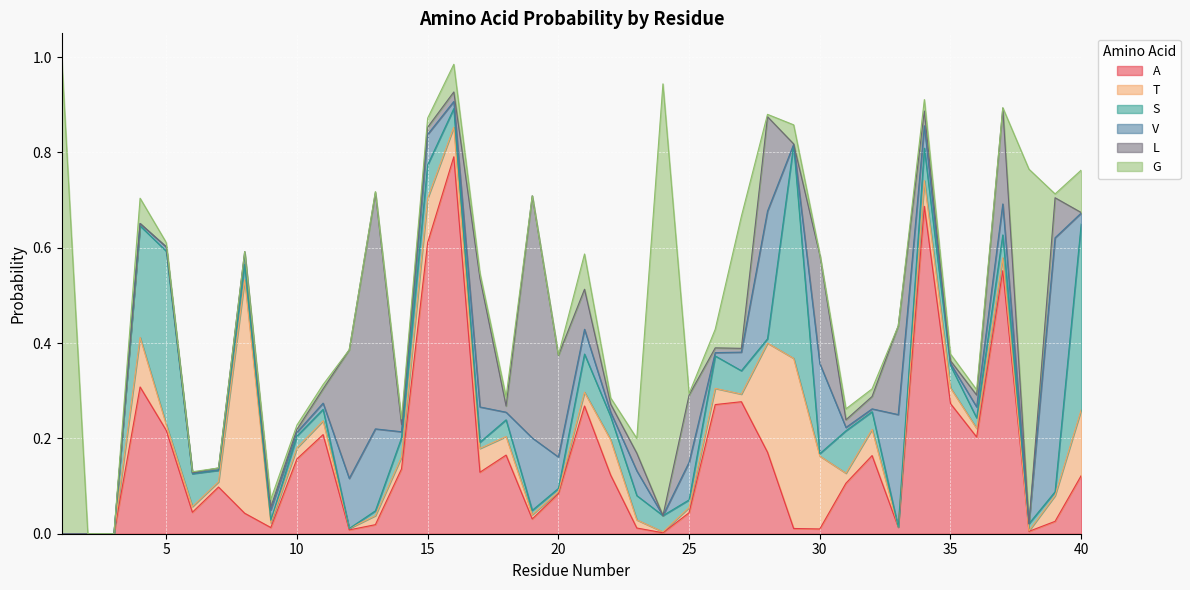

Reading right to left, transcribe all the data shown in this chart.

A: 0.1	0.0	0.0	0.6	0.2	0.3	0.7	0.0	0.2	0.1	0.0	0.0	0.2	0.3	0.3	0.0	0.0	0.0	0.1	0.3	0.1	0.0	0.2	0.1	0.8	0.6	0.1	0.0	0.0	0.2	0.2	0.0	0.0	0.1	0.0	0.2	0.3	0.0	0.0	0.0
T: 0.1	0.1	0.0	0.0	0.0	0.0	0.1	0.0	0.1	0.0	0.2	0.4	0.2	0.0	0.0	0.0	0.0	0.0	0.1	0.0	0.0	0.0	0.0	0.1	0.1	0.1	0.0	0.0	0.0	0.0	0.0	0.0	0.5	0.0	0.0	0.0	0.1	0.0	0.0	0.0
S: 0.4	0.0	0.0	0.0	0.0	0.0	0.1	0.0	0.0	0.1	0.0	0.4	0.0	0.0	0.1	0.0	0.0	0.1	0.0	0.1	0.0	0.0	0.0	0.0	0.0	0.1	0.0	0.0	0.0	0.0	0.0	0.0	0.0	0.0	0.1	0.4	0.2	0.0	0.0	0.0
V: 0.0	0.5	0.0	0.1	0.0	0.0	0.0	0.2	0.0	0.0	0.2	0.0	0.3	0.0	0.0	0.1	0.0	0.1	0.0	0.1	0.1	0.2	0.0	0.1	0.0	0.1	0.0	0.2	0.1	0.0	0.0	0.0	0.0	0.0	0.0	0.0	0.0	0.0	0.0	0.0
L: 0.0	0.1	0.0	0.2	0.0	0.0	0.0	0.2	0.0	0.0	0.2	0.0	0.2	0.0	0.0	0.1	0.0	0.0	0.0	0.1	0.2	0.5	0.0	0.3	0.0	0.0	0.0	0.5	0.3	0.0	0.0	0.0	0.0	0.0	0.0	0.0	0.0	0.0	0.0	0.0
G: 0.1	0.0	0.7	0.0	0.0	0.0	0.0	0.0	0.0	0.0	0.0	0.0	0.0	0.3	0.0	0.0	0.9	0.0	0.0	0.1	0.0	0.0	0.0	0.0	0.1	0.0	0.0	0.0	0.0	0.0	0.0	0.0	0.0	0.0	0.0	0.0	0.1	0.0	0.0	1.0